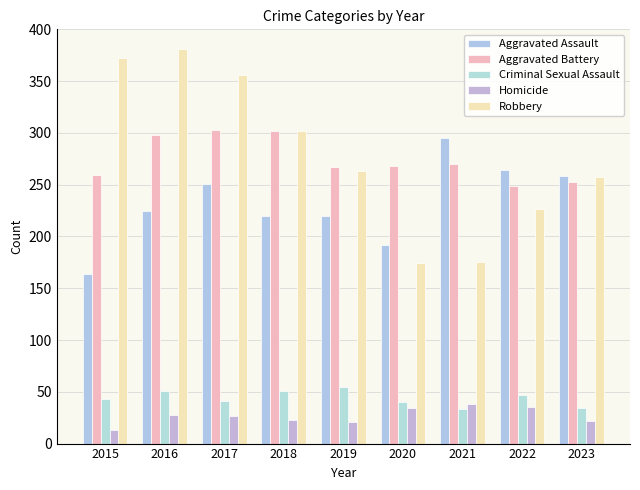

What is the approximate value of Homicide at 2015?

13